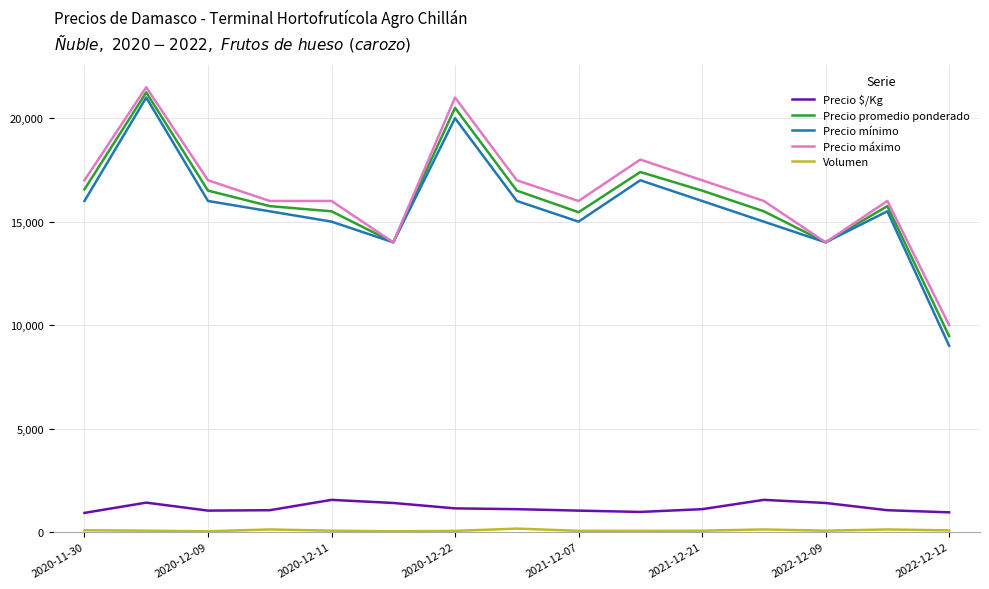

What is the minimum value for Precio máximo?

10000